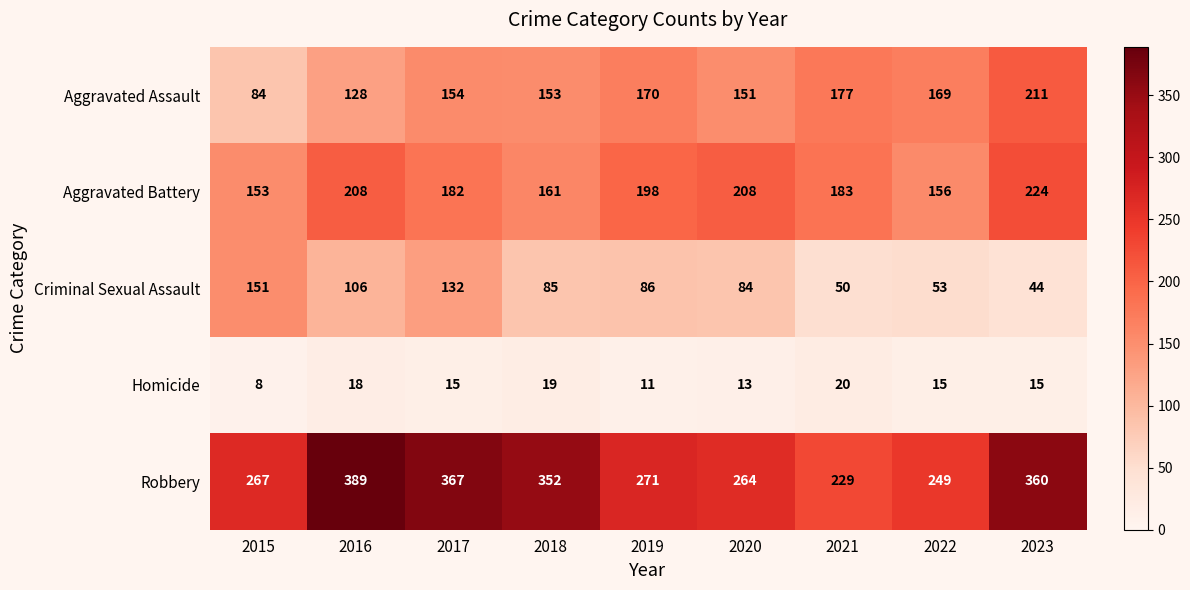

What is the difference between the highest and lowest values at 2015?

259